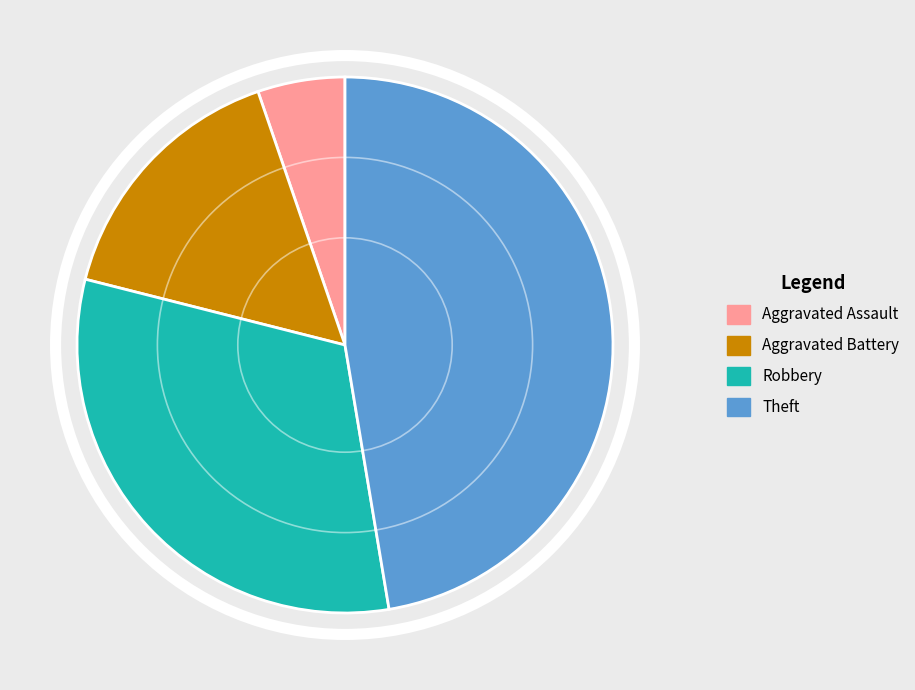

What is the ratio of the value at Robbery to the value at Aggravated Battery?

2.0